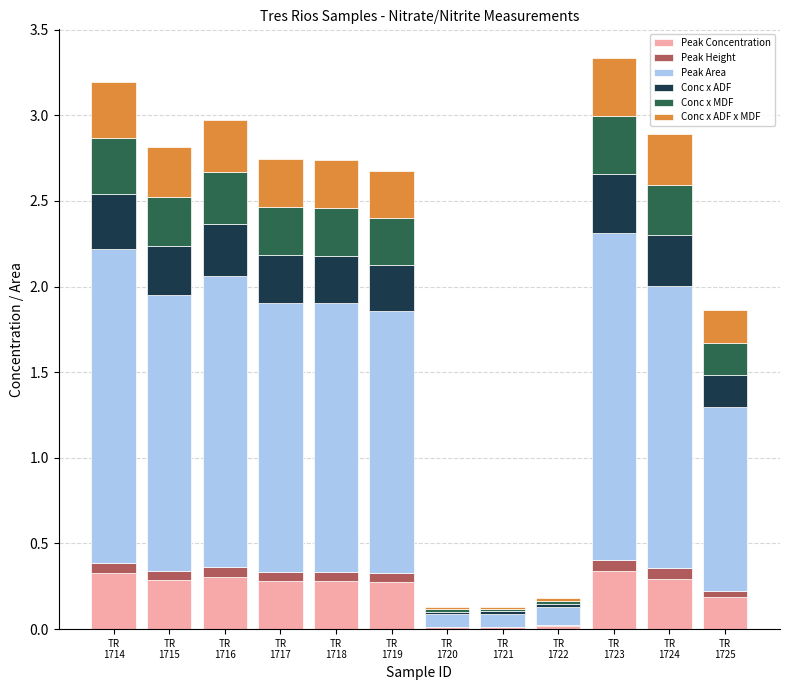

What is the sum of all Peak Concentration values?

2.6